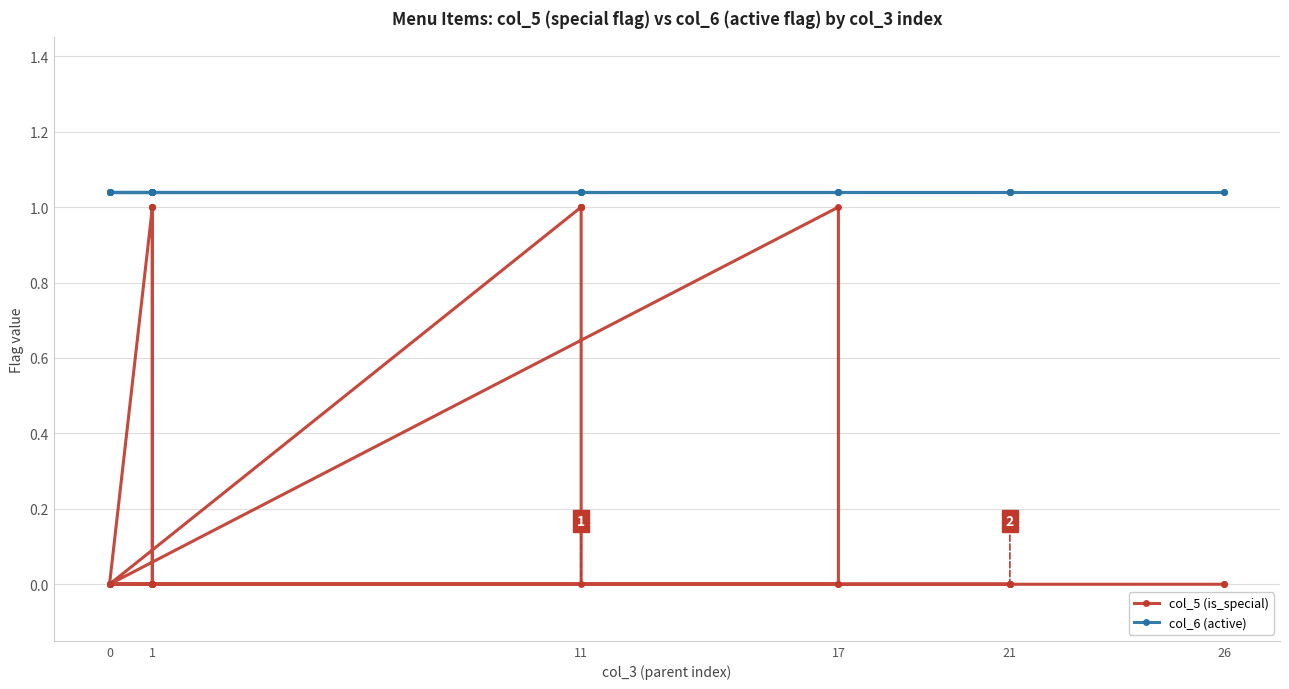

List the series in order of their peak value, lowest first.

col_5 (is_special), col_6 (active)